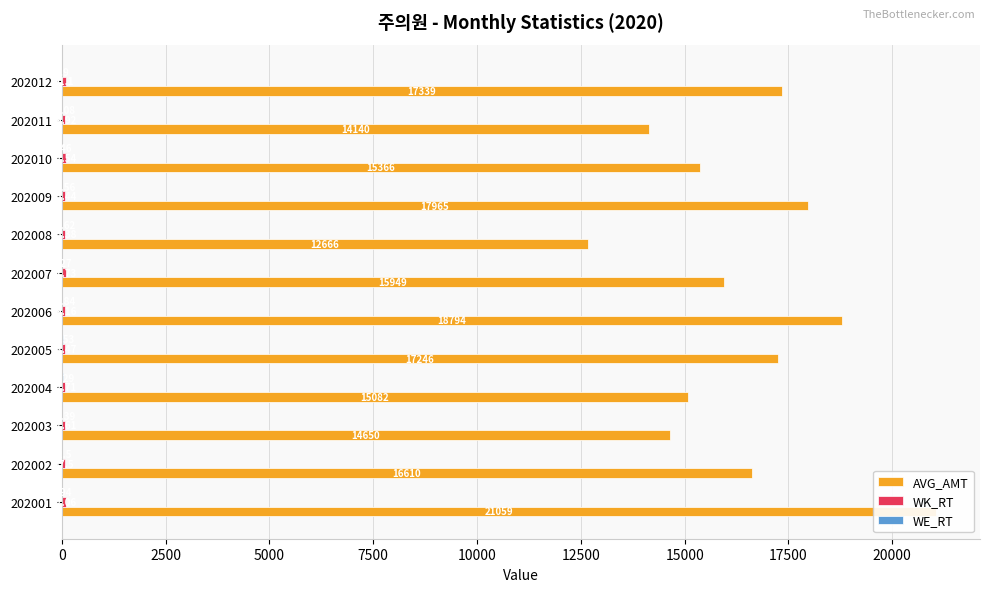

Which series has the largest total across all categories?

AVG_AMT